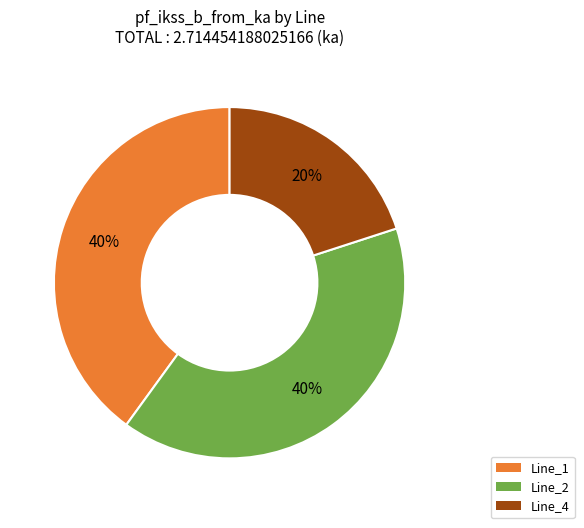

Is there a majority slice in this chart?

No